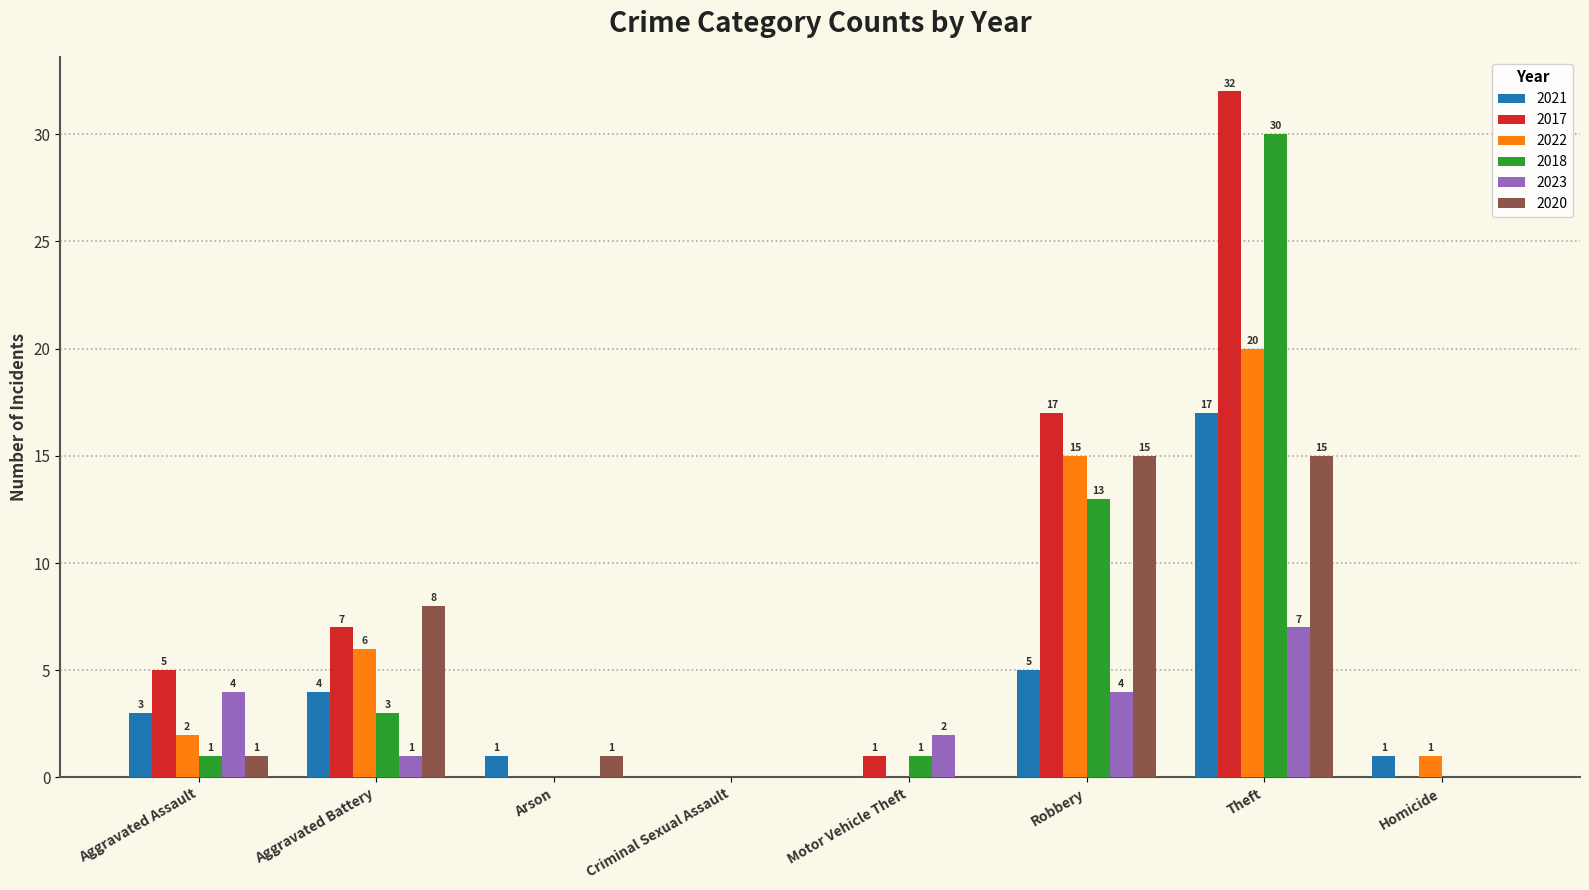

What is the difference between the 2018 values at Theft and Motor Vehicle Theft?

29